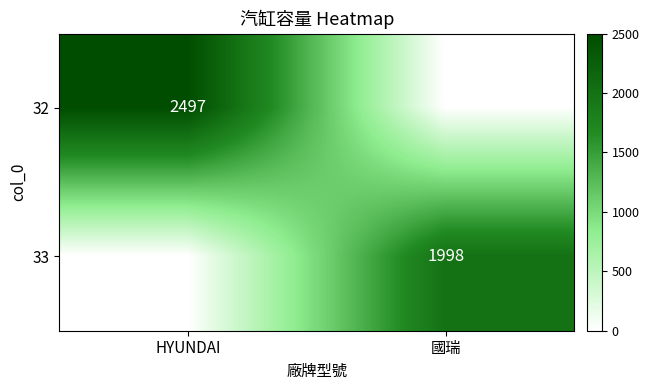

The 32 series shows 2497 at HYUNDAI. True or false?

True